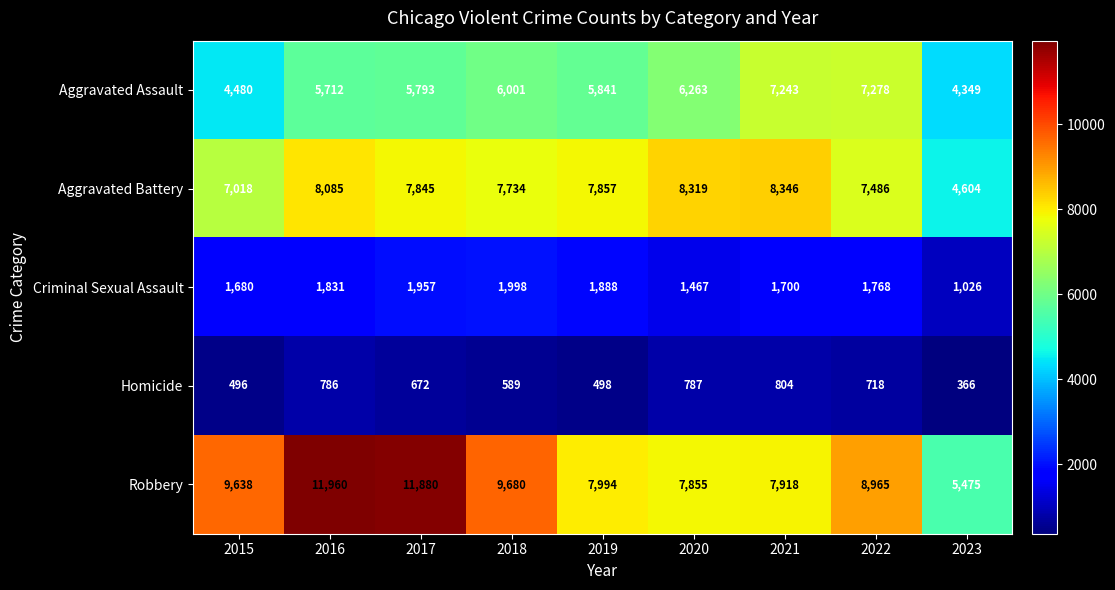

Between 2019 and 2021, which series saw the biggest shift?

Aggravated Assault